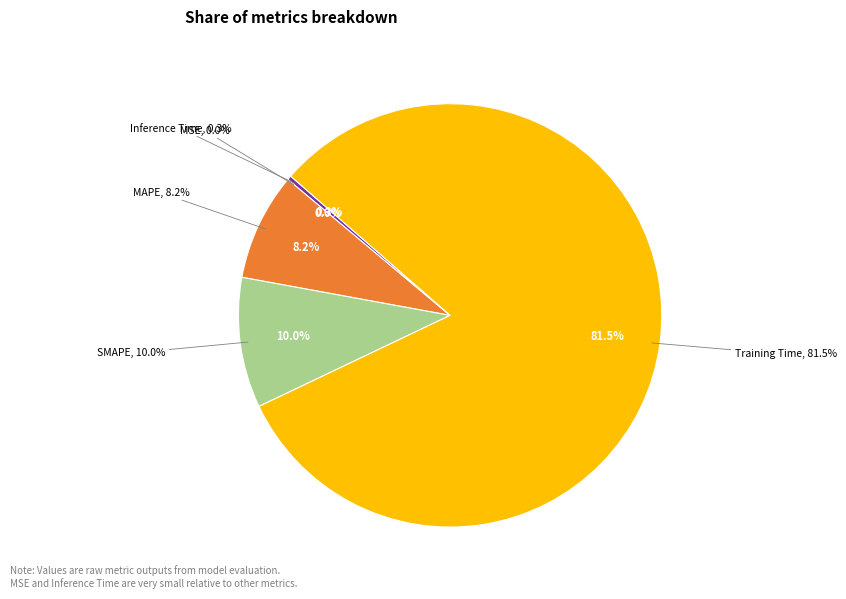

What percentage is the SMAPE slice, to the nearest percent?

10%